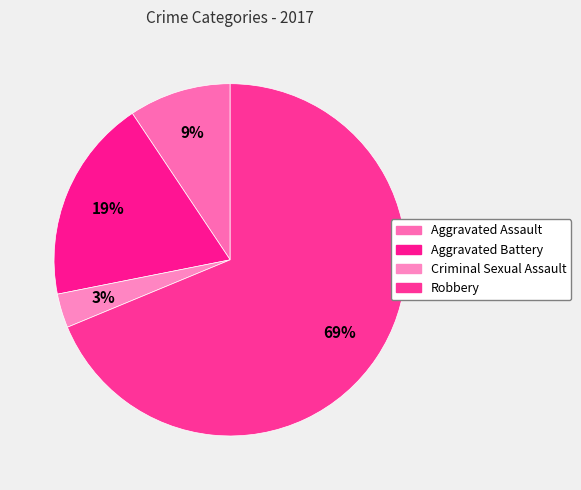

To the nearest percent, what percentage of the pie is Criminal Sexual Assault?

3%